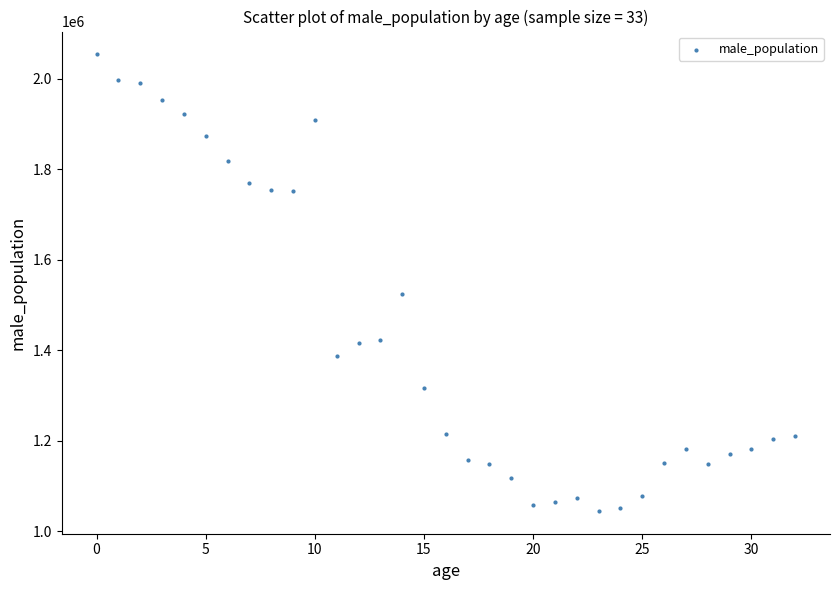

What is the range of Y values (max minus min)?

1009140